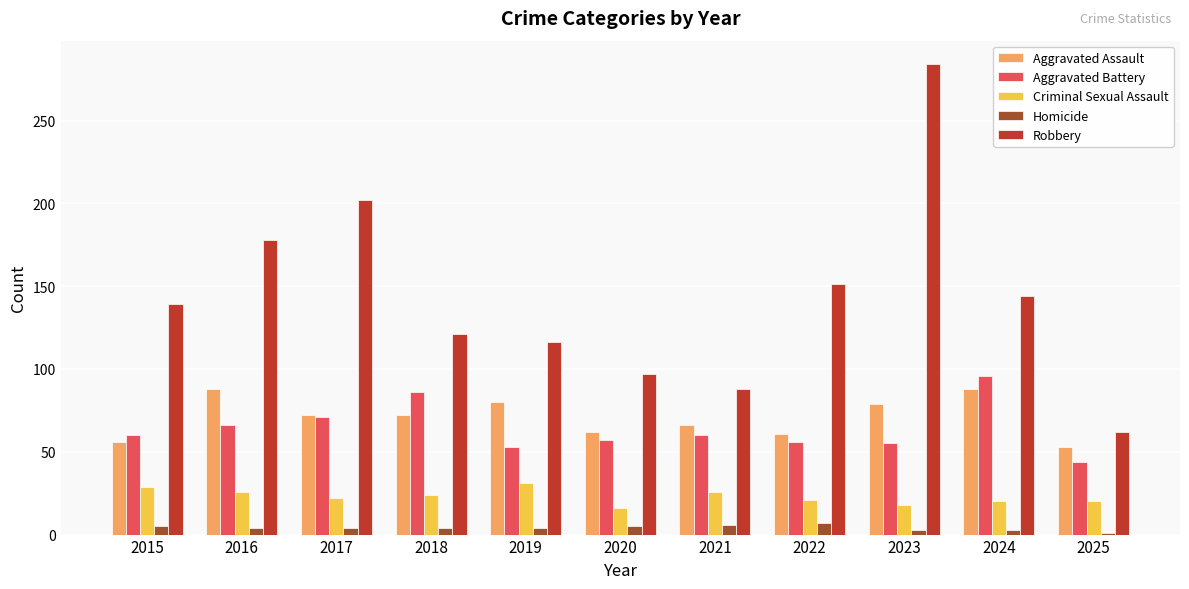

Which series has the largest total across all categories?

Robbery